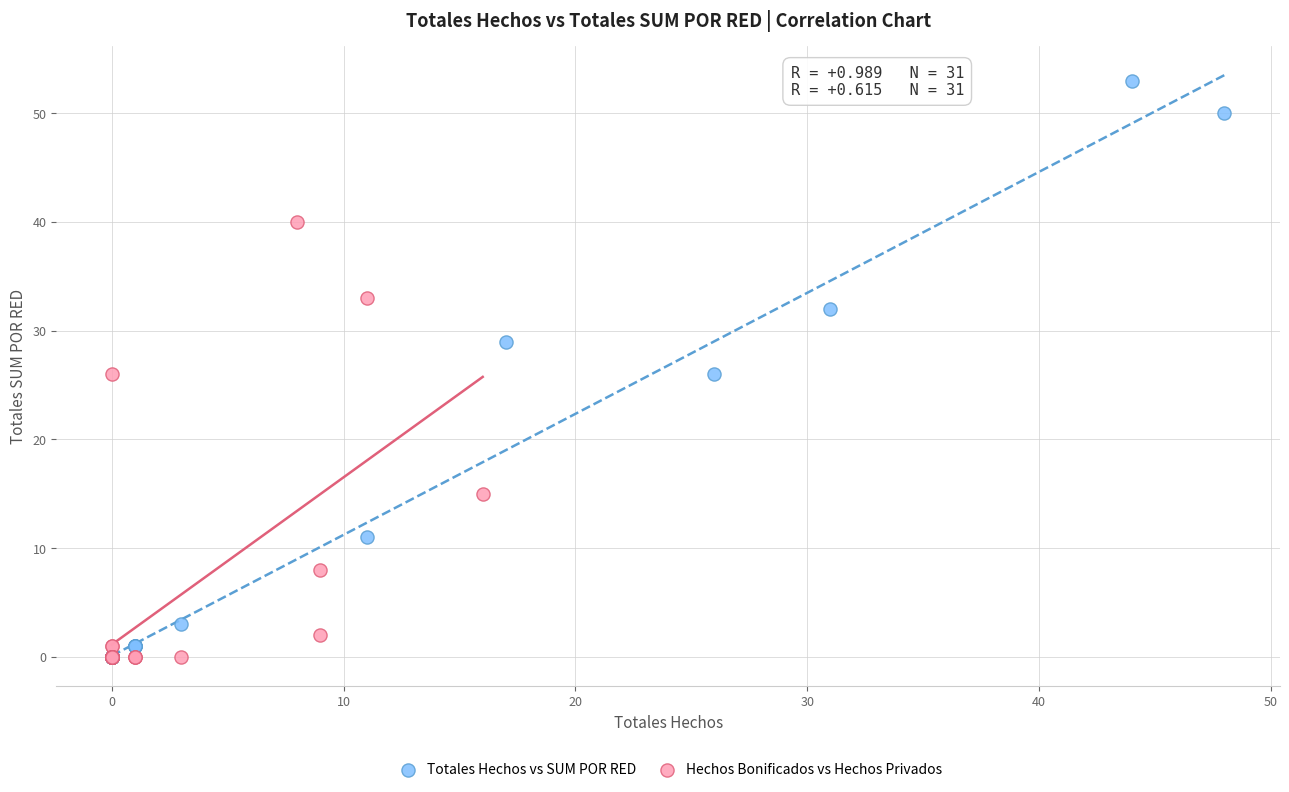

Which series has the widest spread of Y values?

Totales Hechos vs SUM POR RED